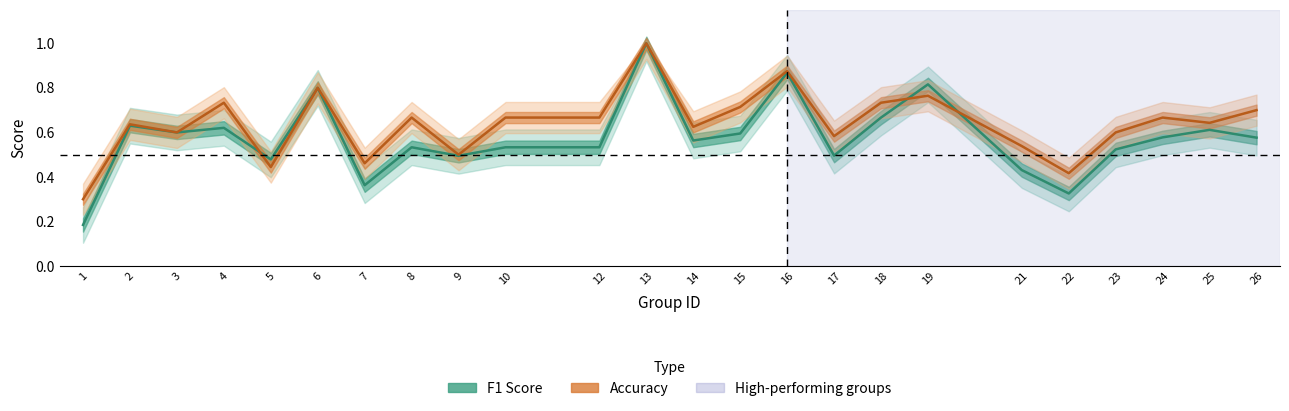

How many lines are shown in the chart?

2